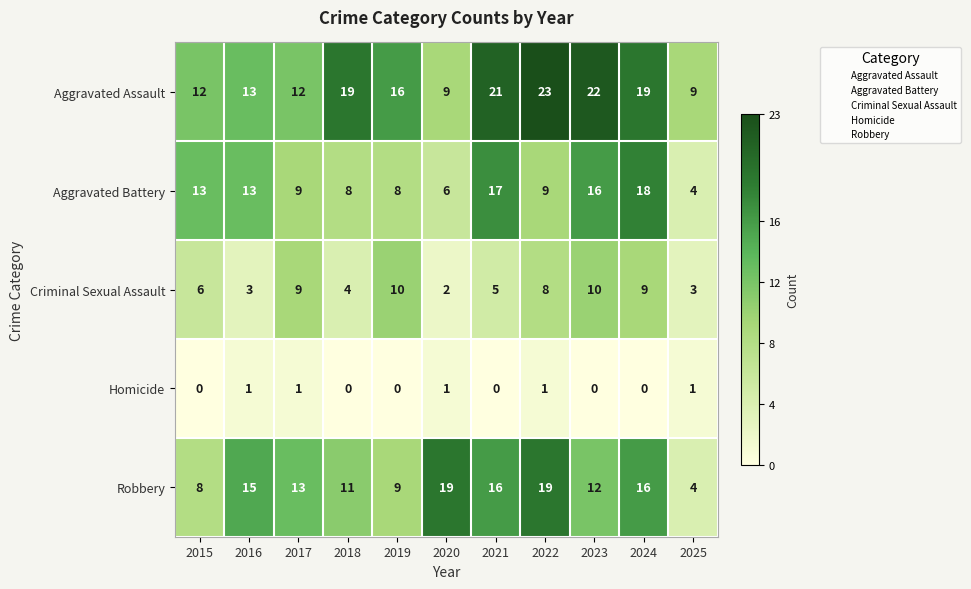

What is the sum of the Aggravated Battery values at 2020 and 2017?

15